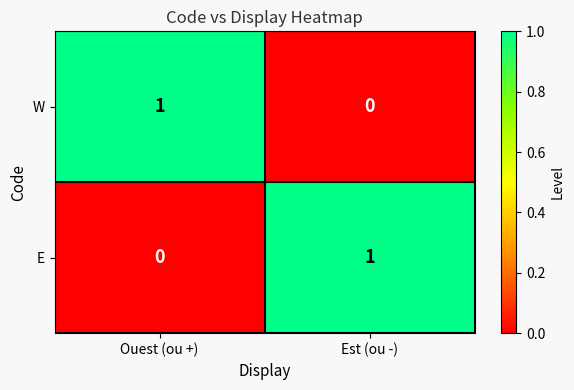

At Ouest (ou +), list the series in order from largest to smallest.

W, E